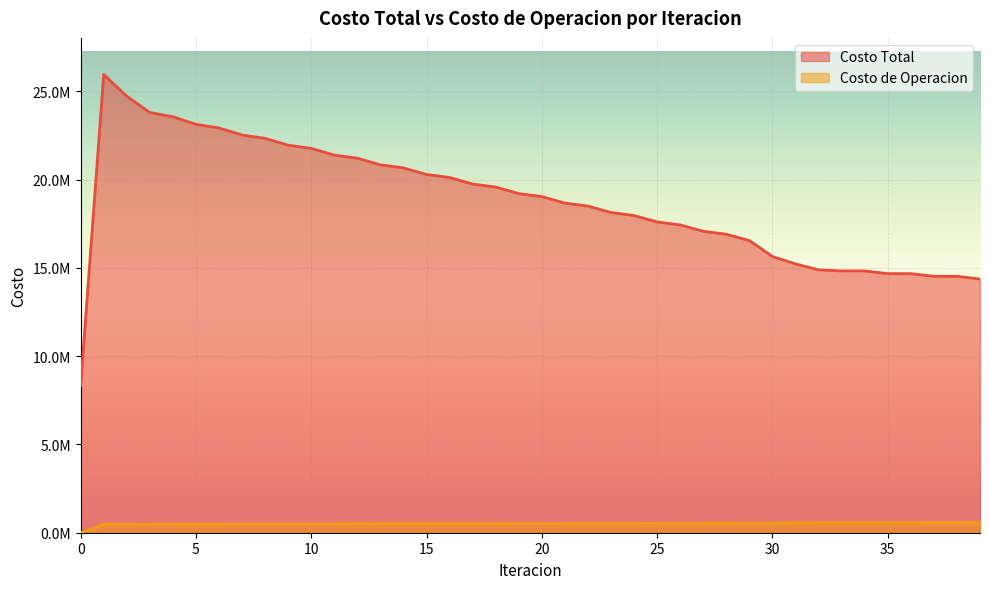

Rank the series by their maximum value, from highest to lowest.

Costo Total, Costo de Operacion